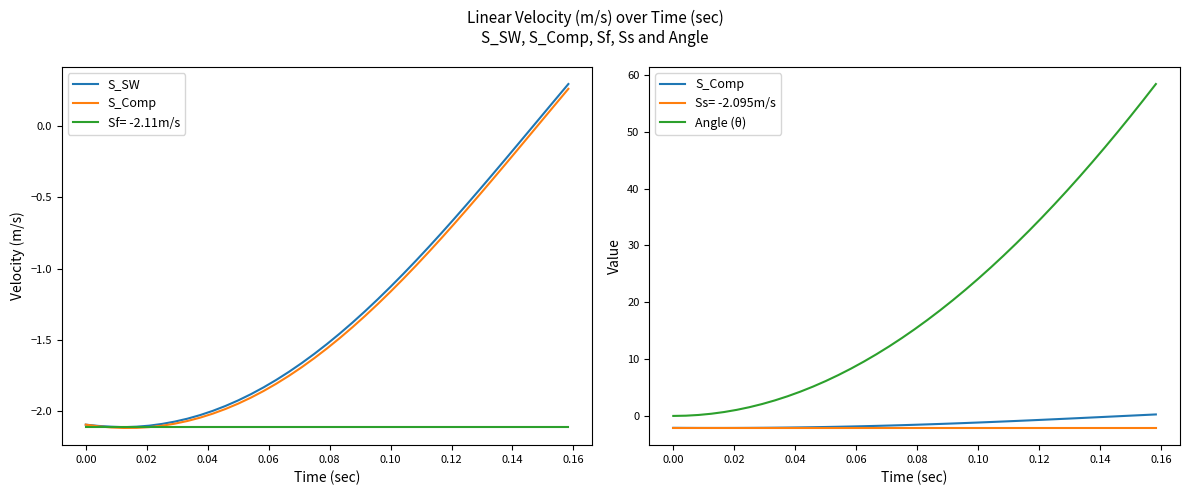

What is the value of the S_SW point at the 2nd from the left?

-2.1